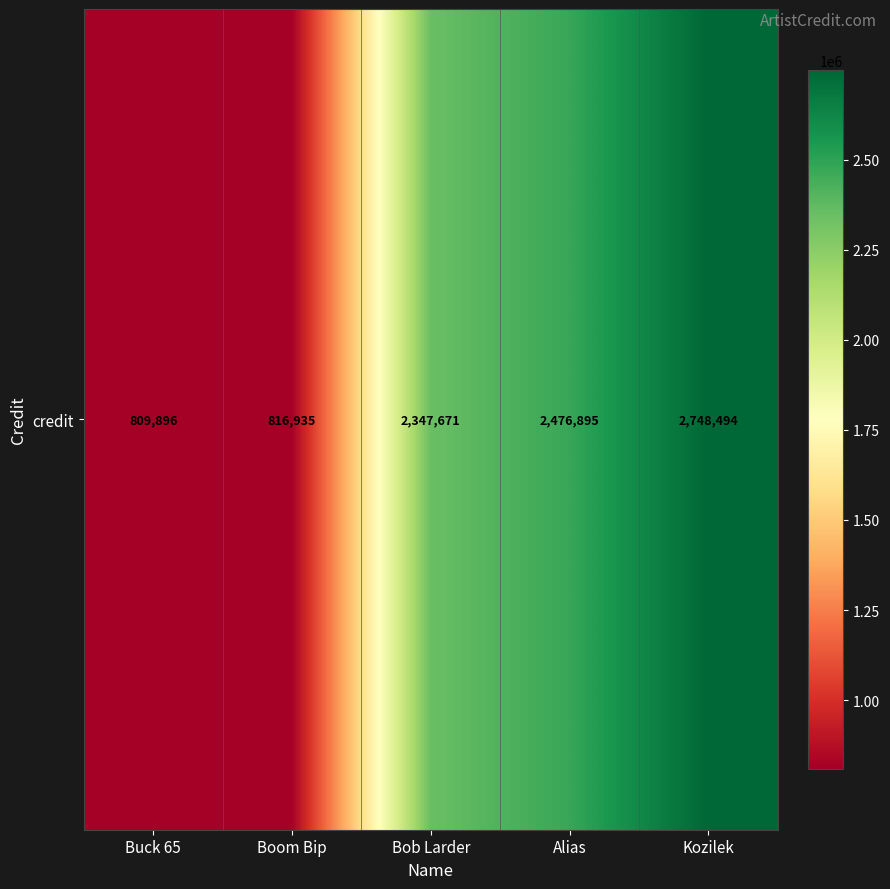

Which label corresponds to the largest value in the chart?

Kozilek